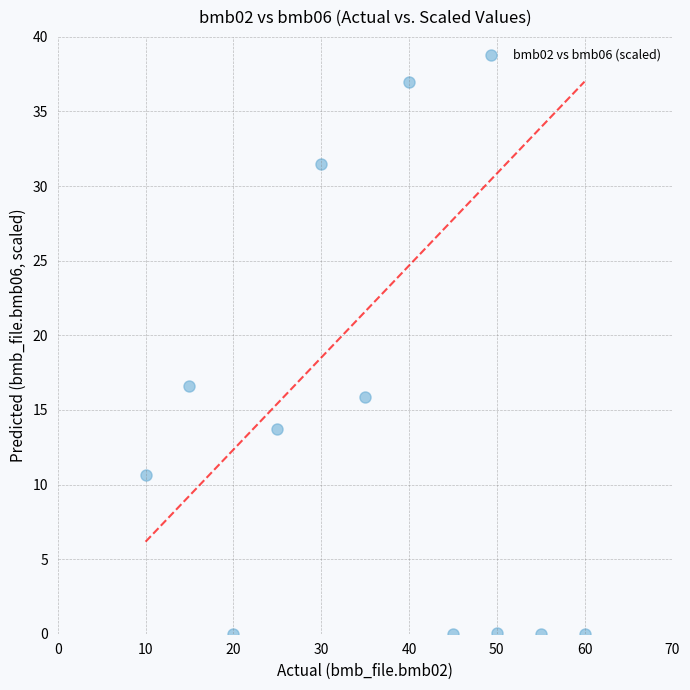

What is the range of Y values (max minus min)?

37.0